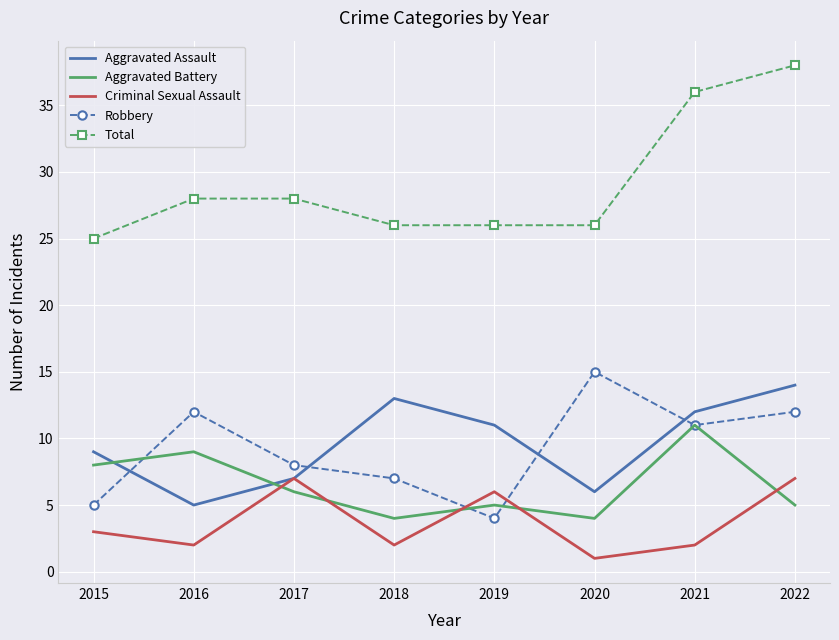

What are all the series names shown in the legend?

Aggravated Assault, Aggravated Battery, Criminal Sexual Assault, Robbery, Total